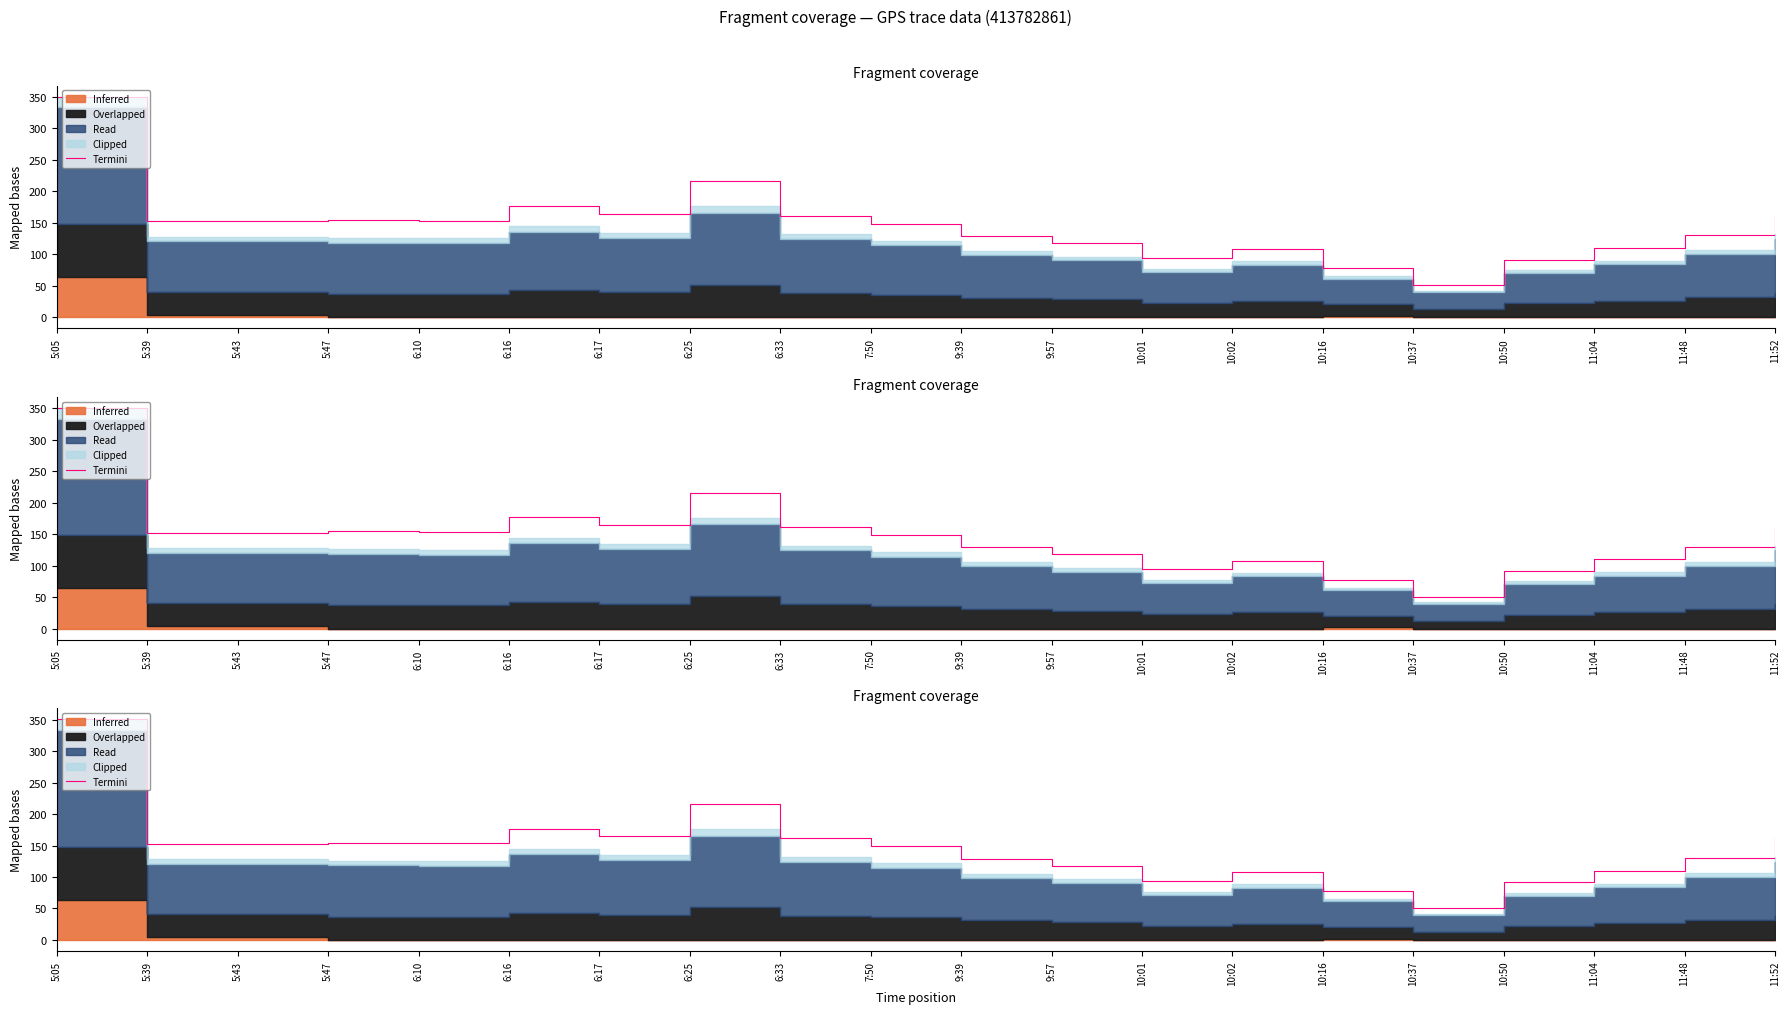

The value at 5:43 is 82.5. True or false?

False